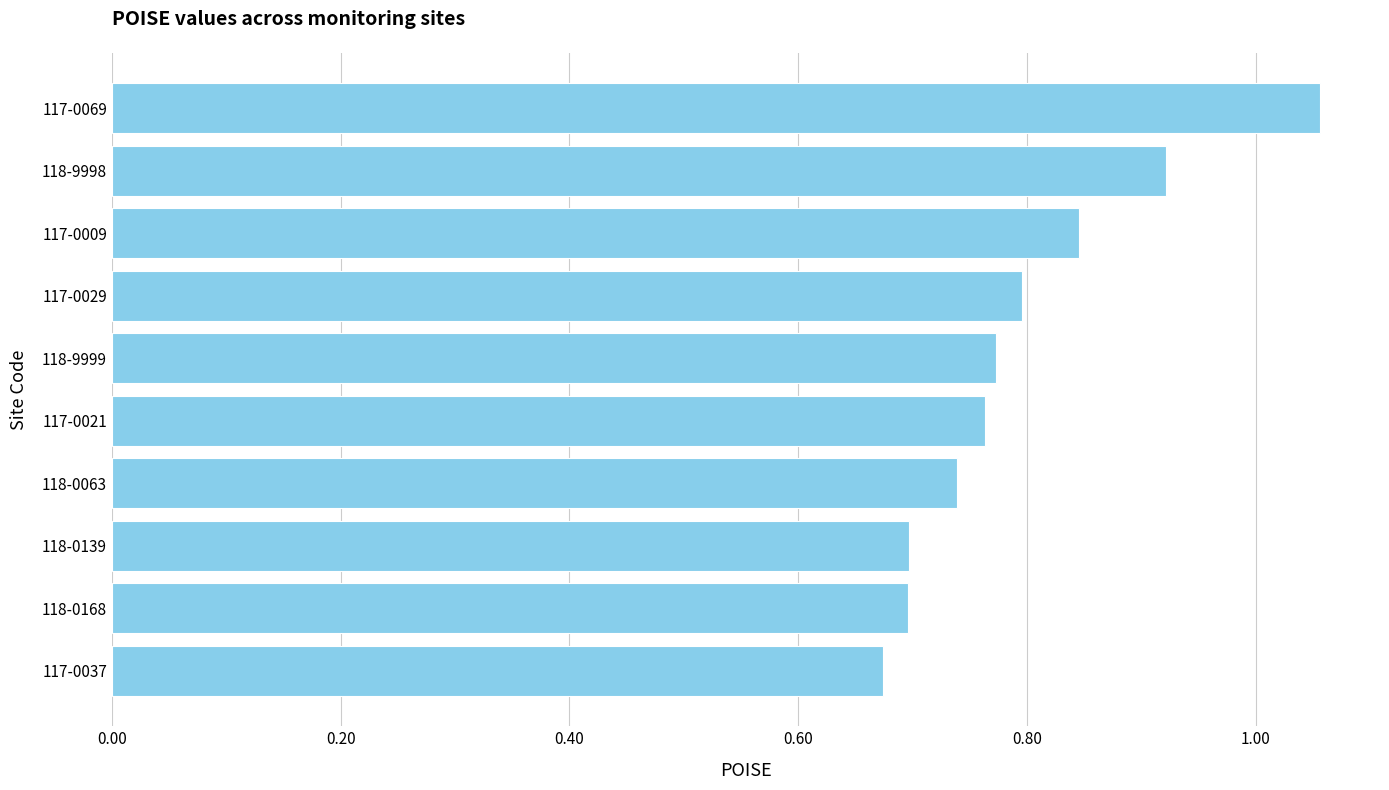

Between 118-0139 and 117-0037, which is larger?

118-0139